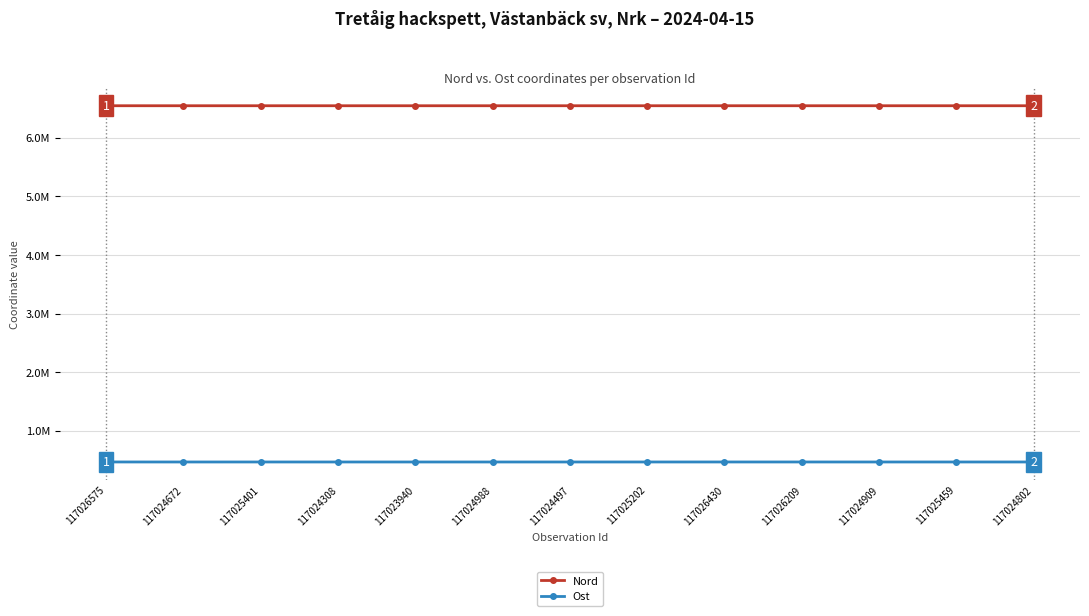

Which series has the widest spread of values?

Ost